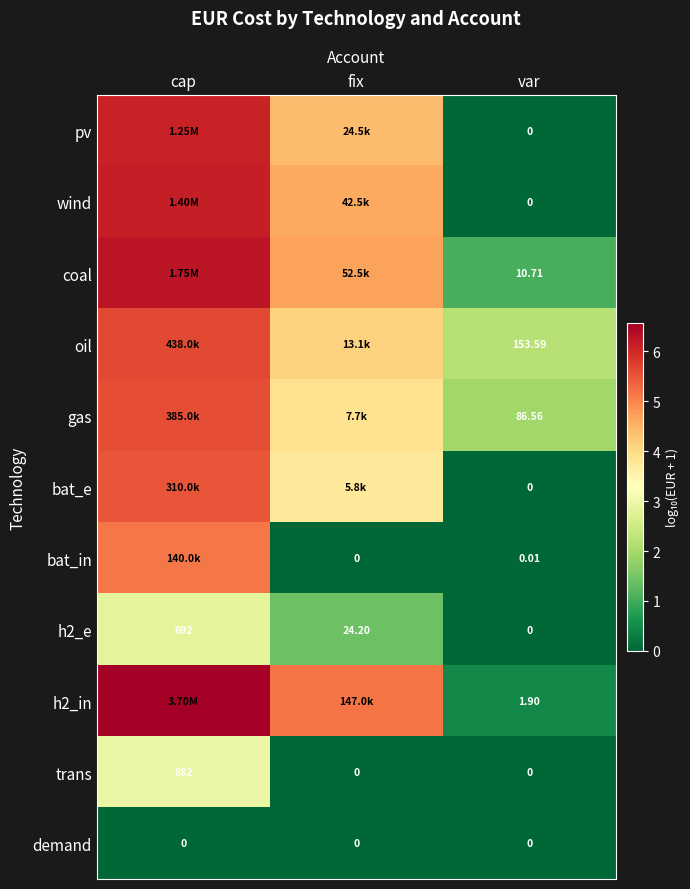

Is the value of wind at var greater than the value of coal at var?

No